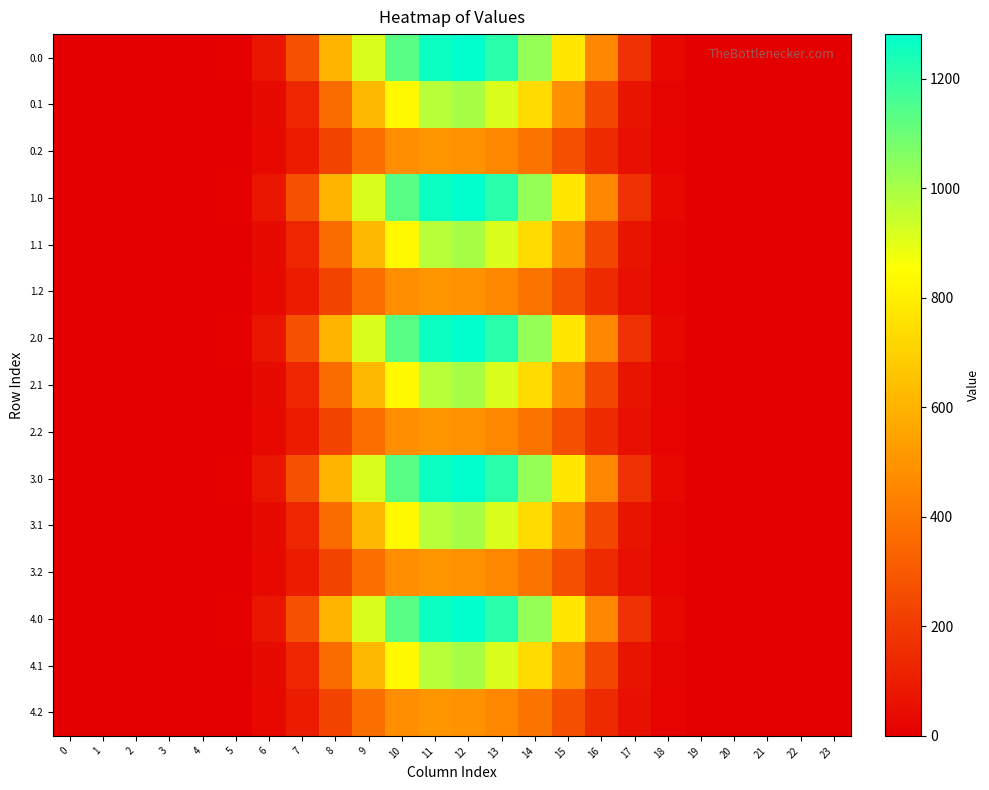

Between 8 and 5, which is larger?

8